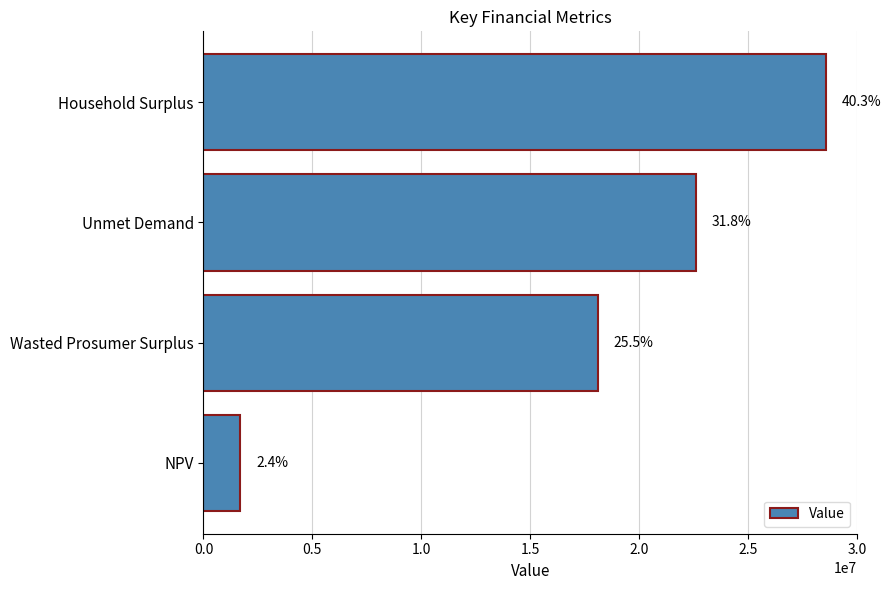

Does the chart contain any negative values?

No